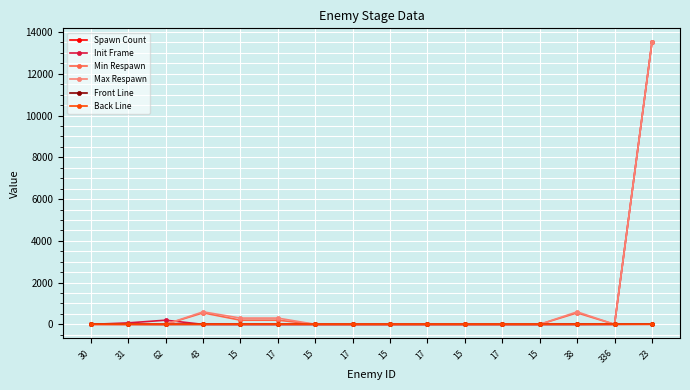

What are all the series names shown in the legend?

Spawn Count, Init Frame, Min Respawn, Max Respawn, Front Line, Back Line